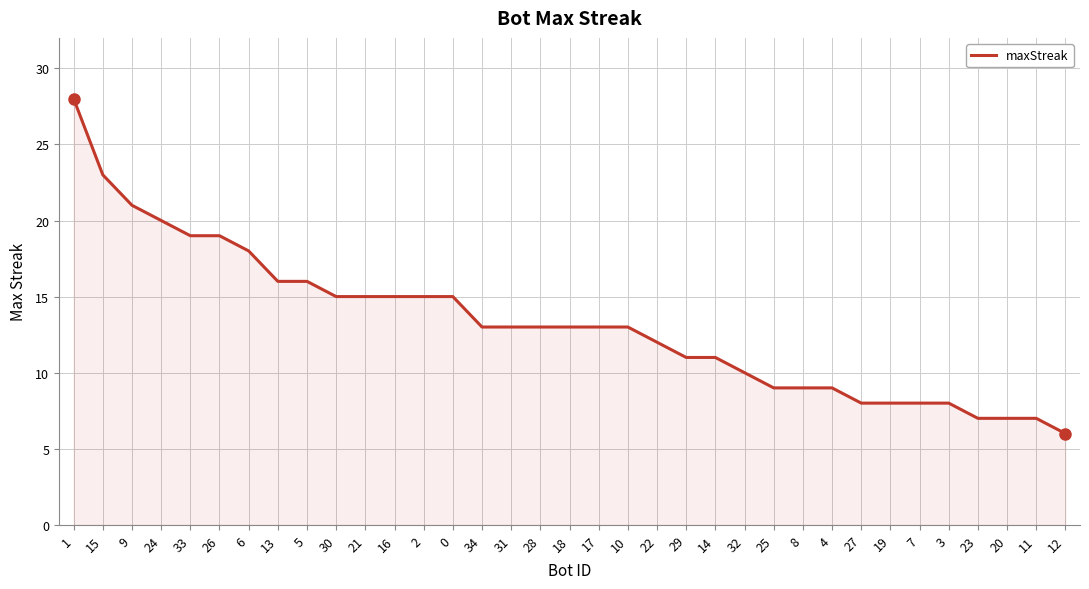

Reading left to right, extract all data points from this chart.

1=28	15=23	9=21	24=20	33=19	26=19	6=18	13=16	5=16	30=15	21=15	16=15	2=15	0=15	34=13	31=13	28=13	18=13	17=13	10=13	22=12	29=11	14=11	32=10	25=9	8=9	4=9	27=8	19=8	7=8	3=8	23=7	20=7	11=7	12=6